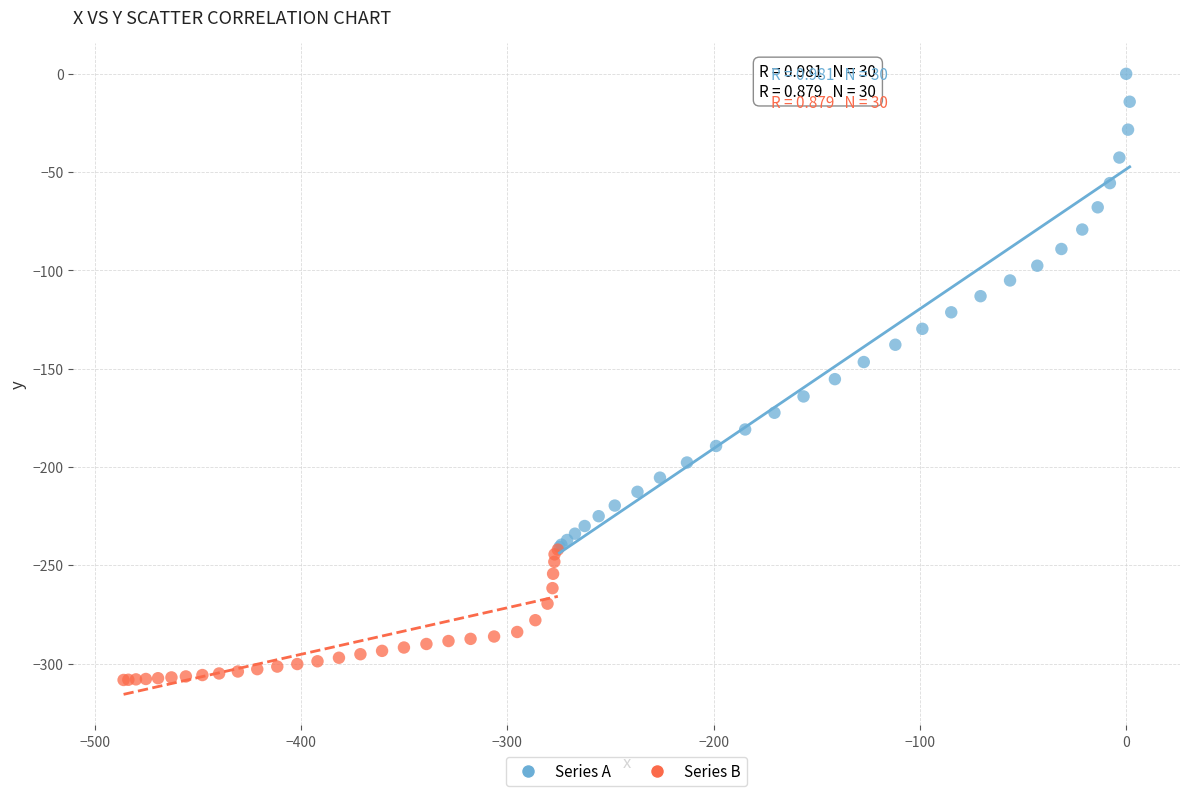

Which series has the widest spread of Y values?

Series A